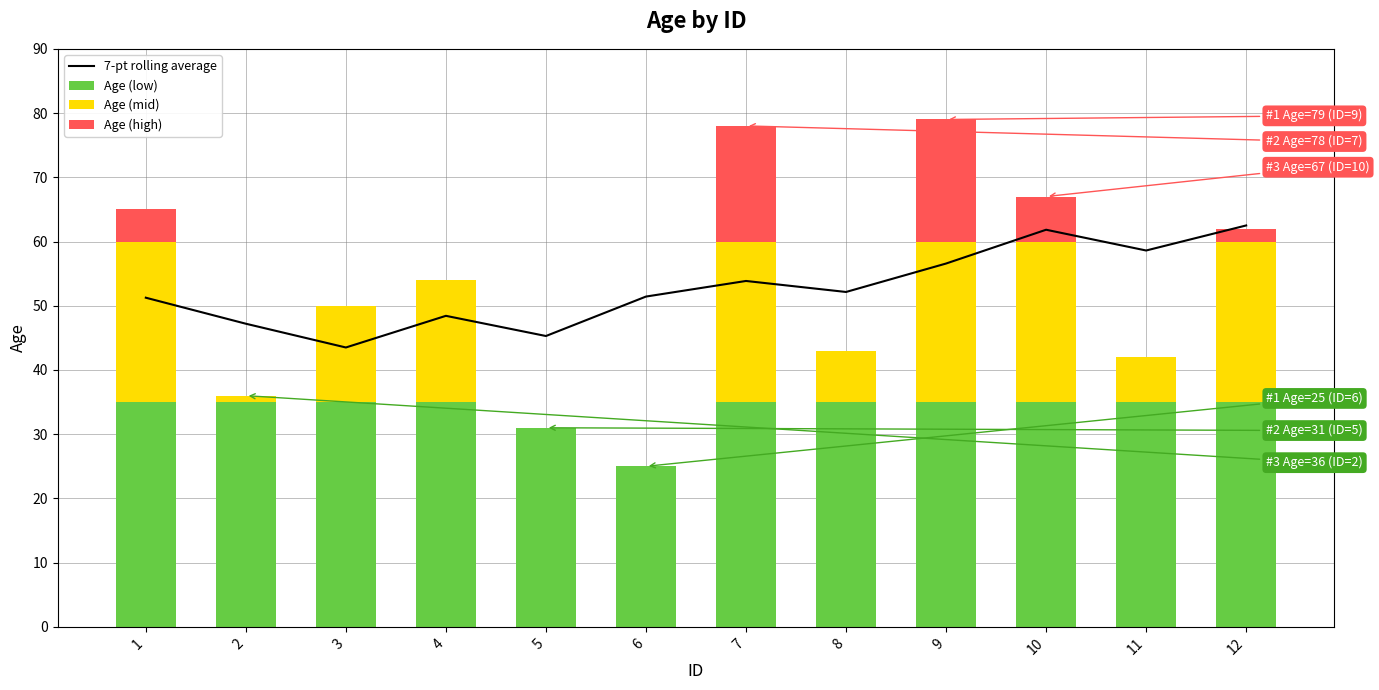

True or false: Age (high) has a value of 0.0 at 6.

True